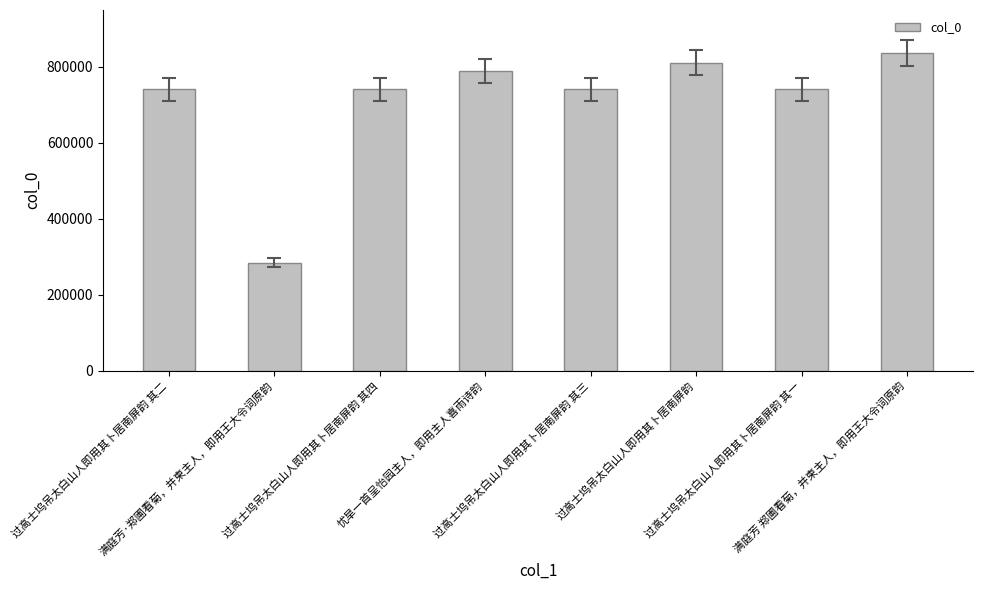

The value at 过高士坞吊太白山人即用其卜居南屏韵 其四 is 741147. True or false?

True